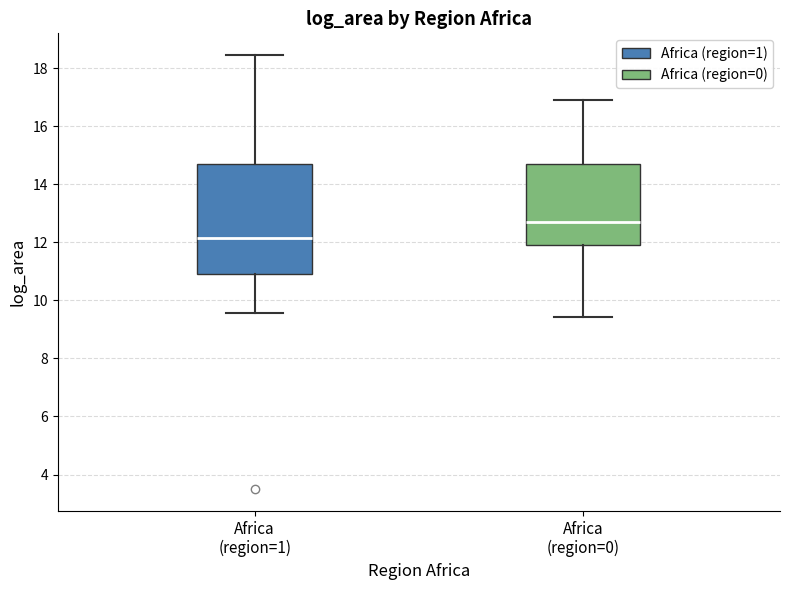

Reading left to right, transcribe this box plot: for each box, give where its median line is, the range the box spans, and where its two whiskers end, as read against the y-axis. The values are not printed on the chart, so give them approximately, as read against the axis.

Africa (region=1): median 12.2, box 11.0 to 14.8, whiskers 9.6 to 18.4
Africa (region=0): median 12.8, box 11.8 to 14.8, whiskers 9.4 to 17.0